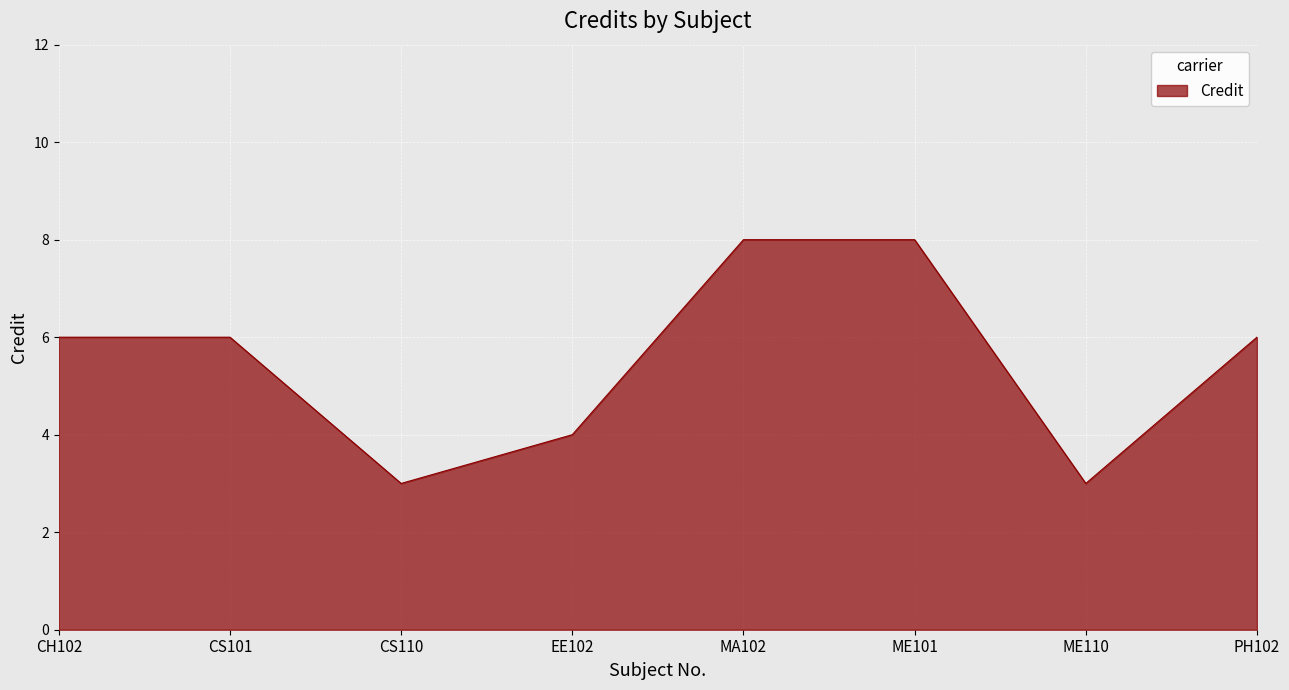

Reading right to left, extract all data points from this chart.

PH102=6	ME110=3	ME101=8	MA102=8	EE102=4	CS110=3	CS101=6	CH102=6